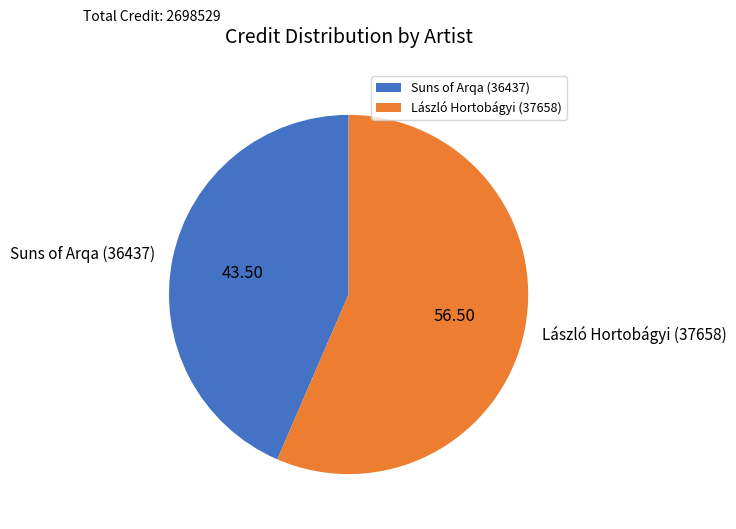

What is the ratio of the value at Suns of Arqa (36437) to the value at László Hortobágyi (37658)?

0.8